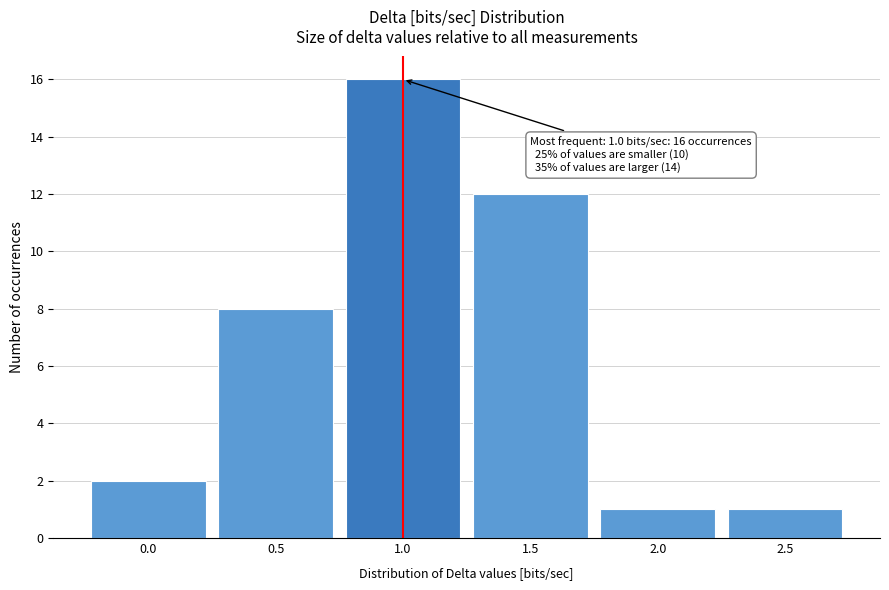

Reading right to left, what are all the values shown in this chart?

1	1	12	16	8	2